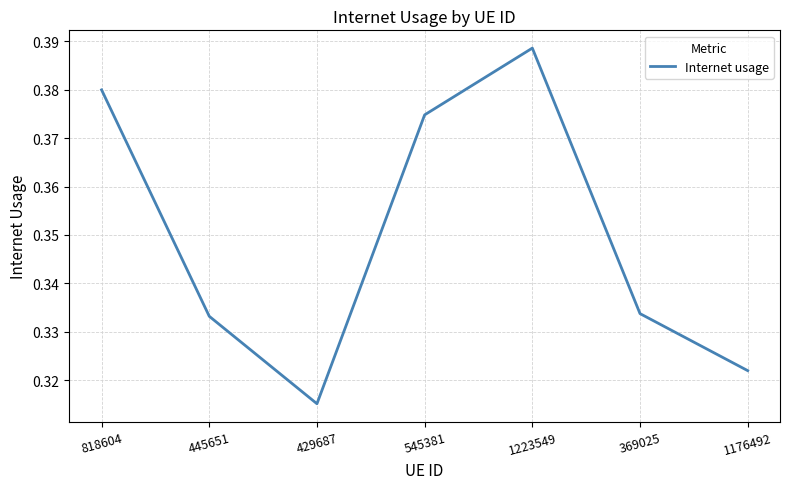

Where is the data nearest to the value 0?

429687